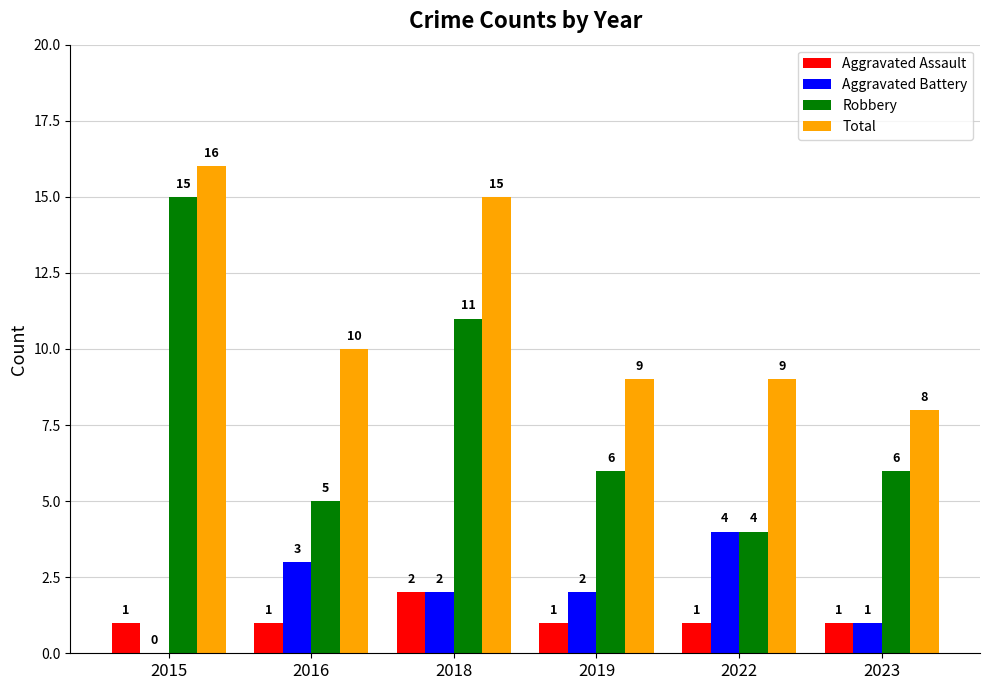

Where does the Total series first go above 10?

2015